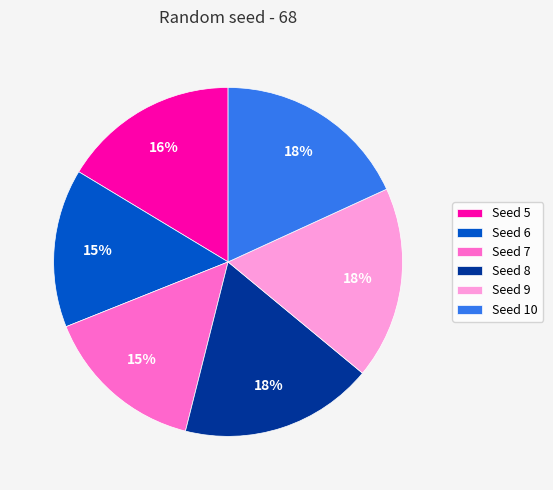

How many segments does this pie chart have?

6